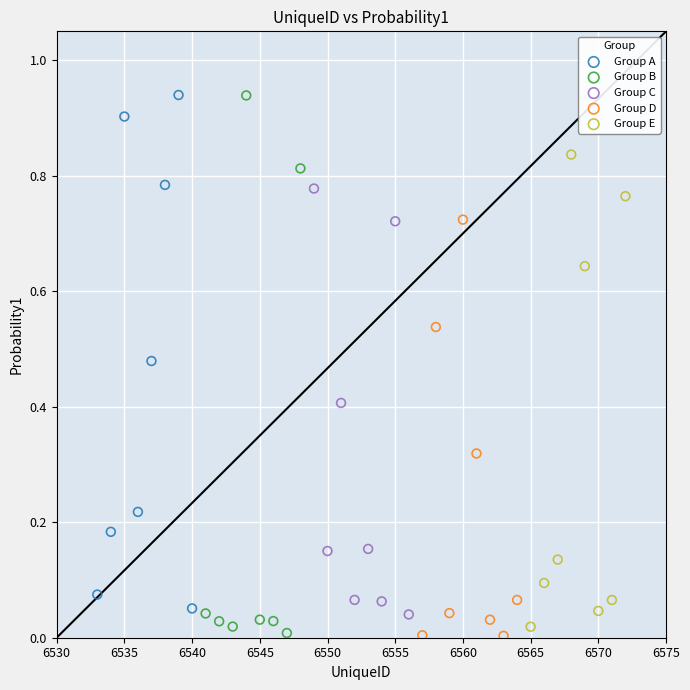

What are all the series names shown in the legend?

Group A, Group B, Group C, Group D, Group E